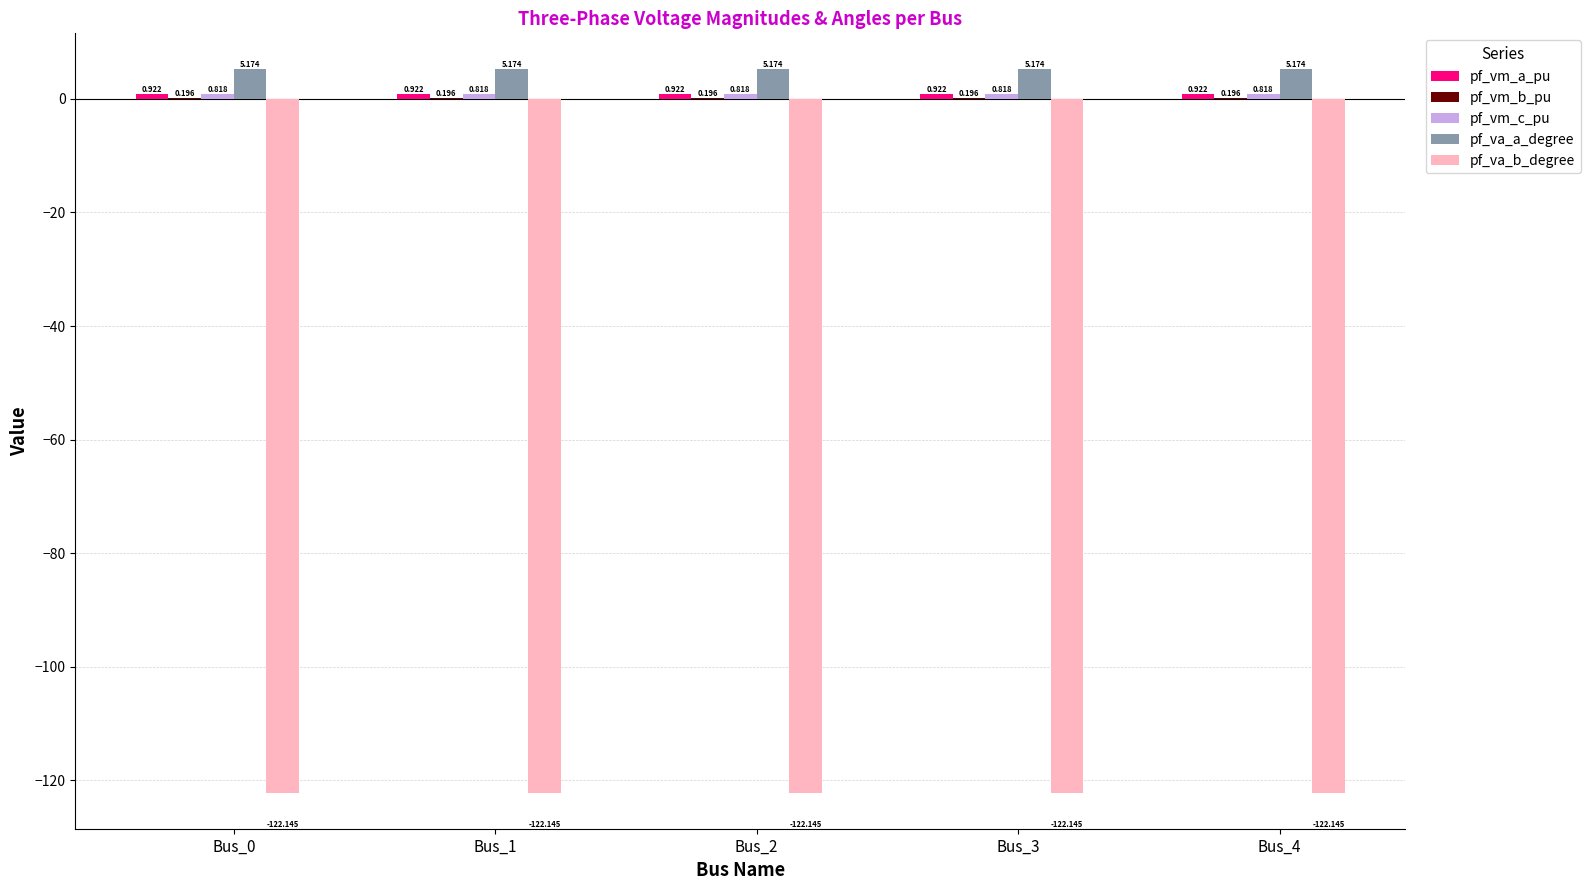

Which series has the largest total across all categories?

pf_va_a_degree